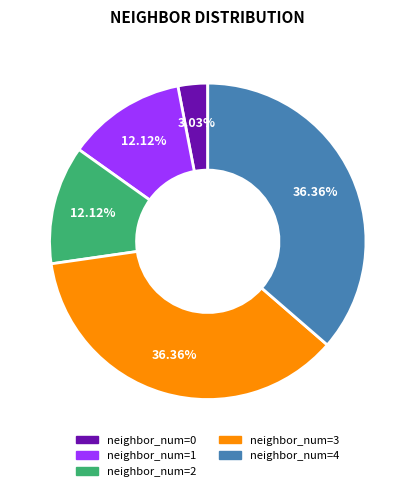

Does any single category account for the majority?

No